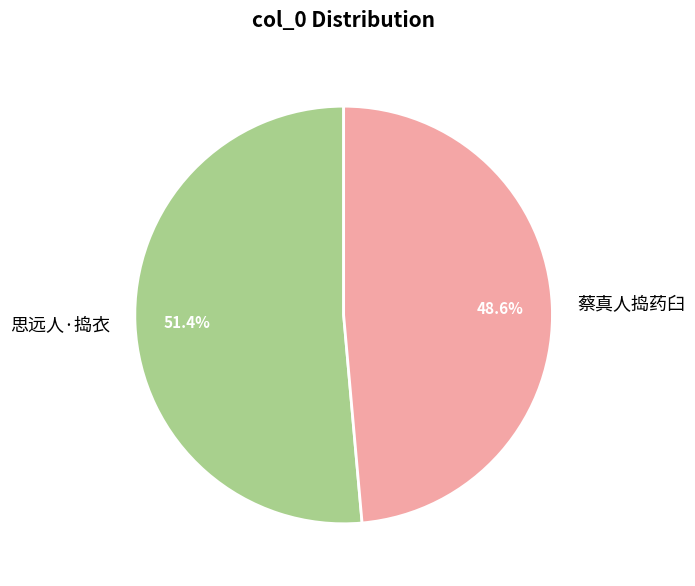

Between 思远人·捣衣 and 蔡真人捣药臼, which is larger?

思远人·捣衣